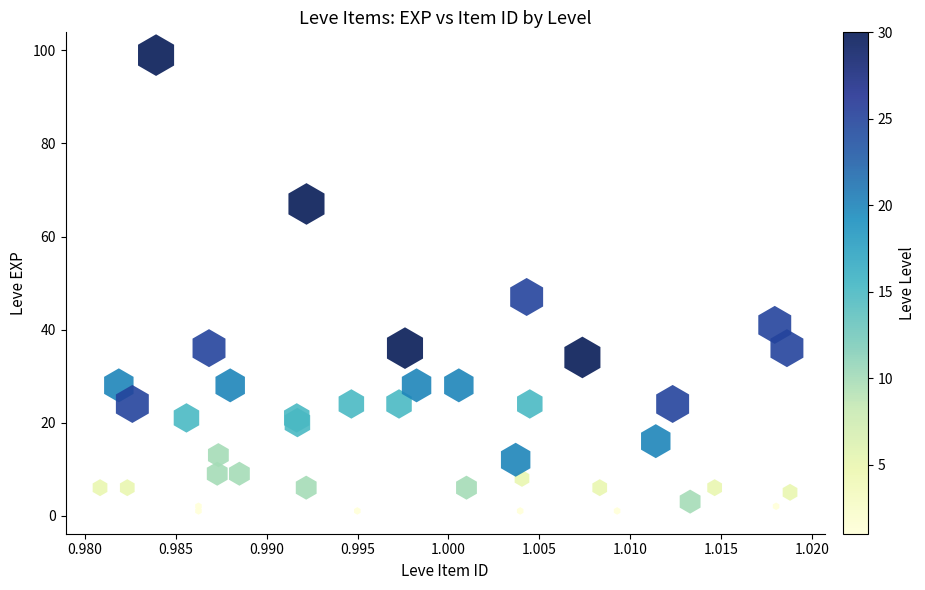

What Y value in the scatter plot is closest to 50?

47